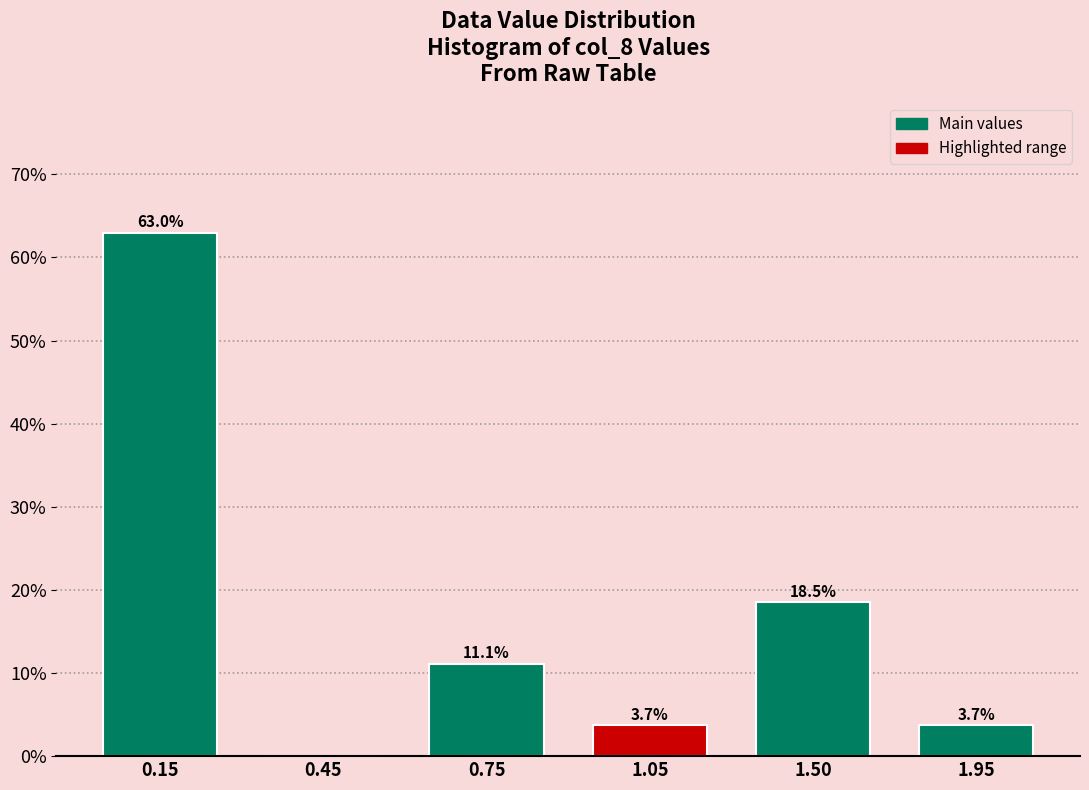

Reading left to right, extract all data points from this chart.

0.15=63.0	0.45=0.0	0.75=11.1	1.05=3.7	1.50=18.5	1.95=3.7